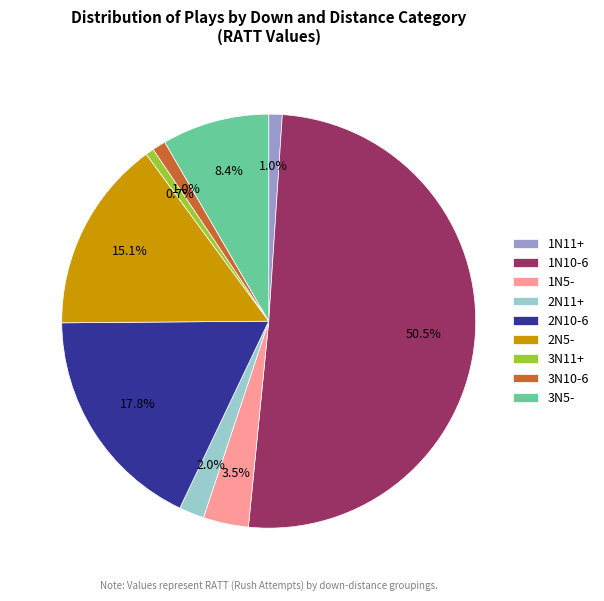

What is the largest slice in the pie chart?

1N10-6